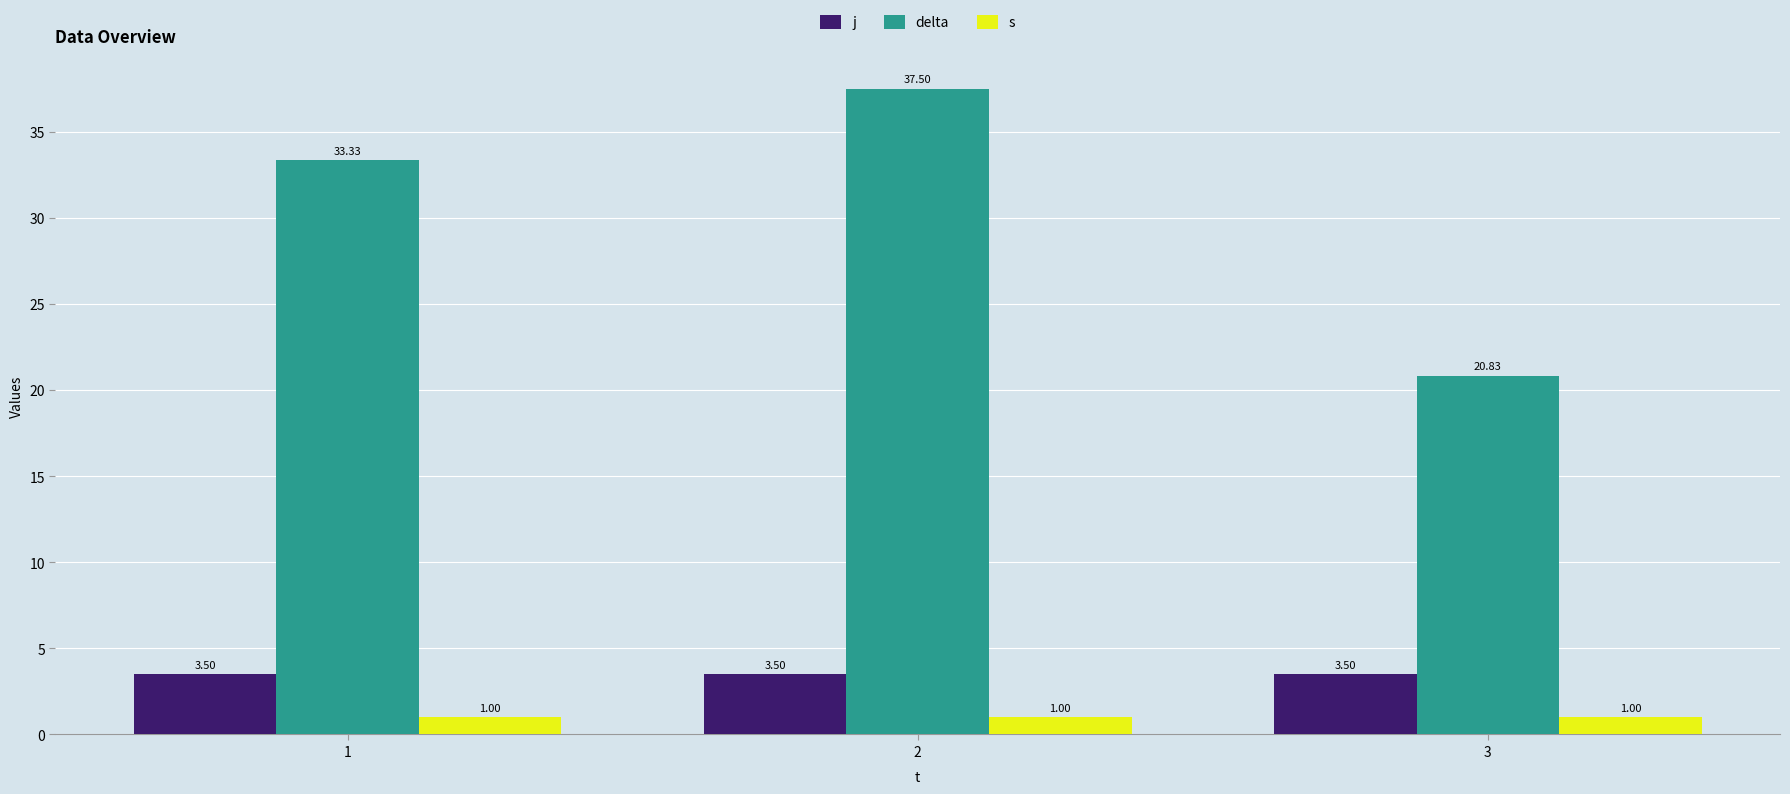

What is the value of the j bar at the 3rd from the left?

3.5